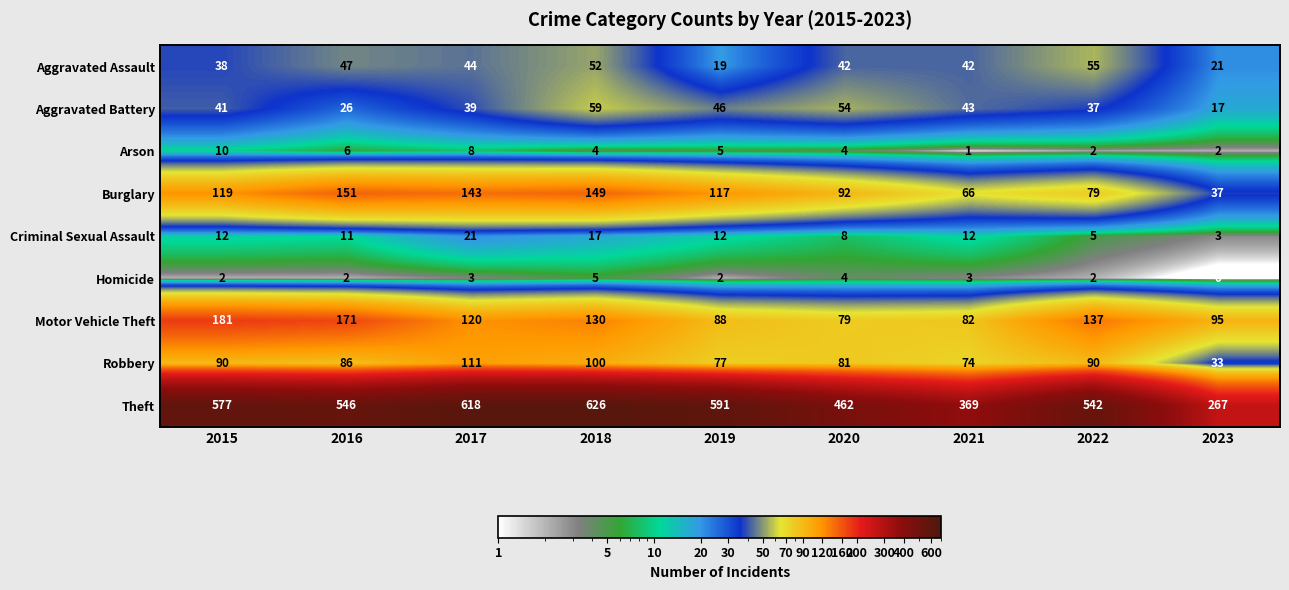

What is the difference between the Aggravated Battery values at 2015 and 2018?

18